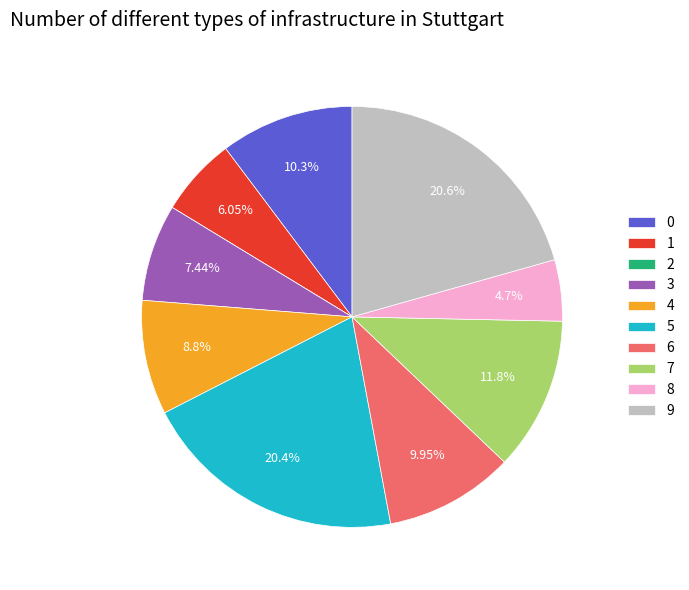

Which has a higher value, 8 or 5?

5